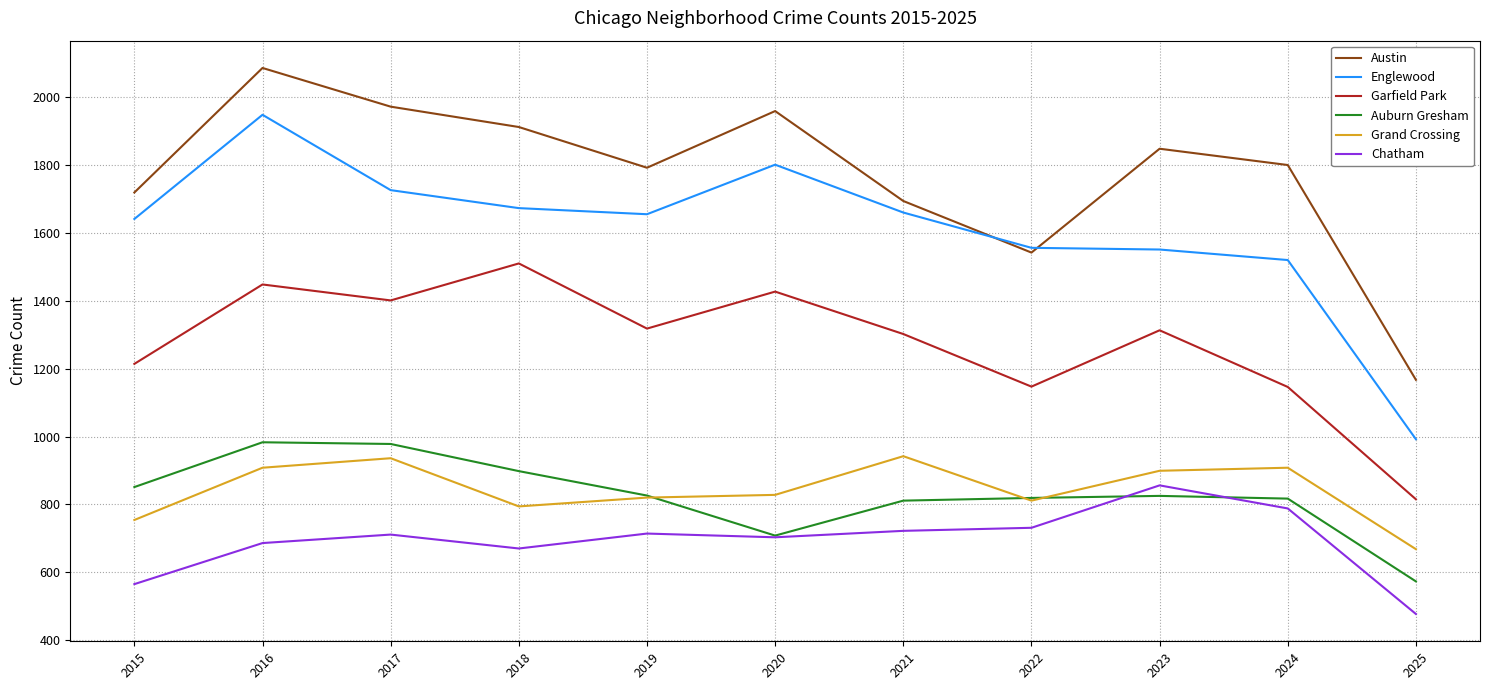

True or false: Chatham and Grand Crossing cross at least once.

False